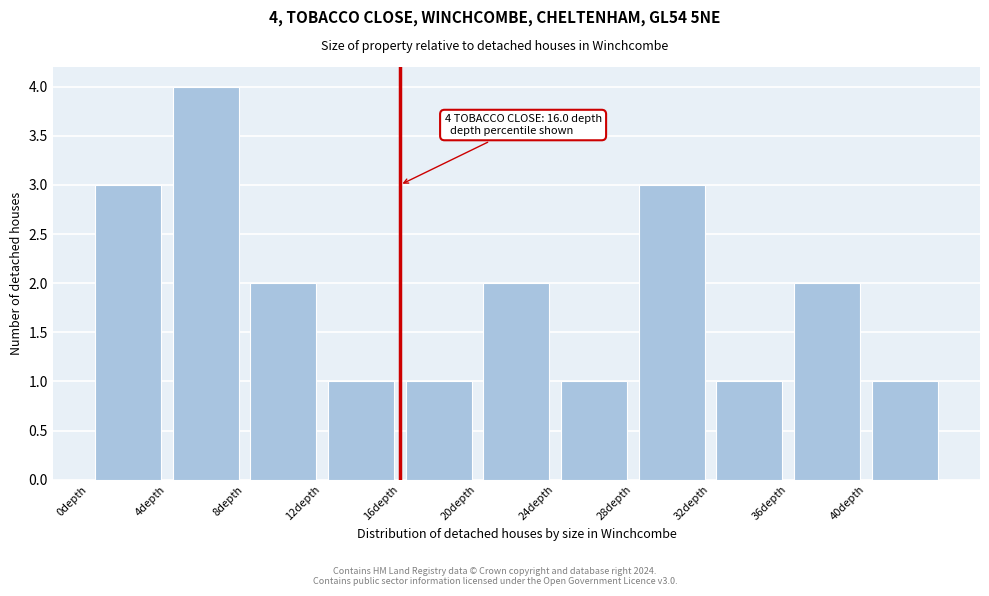

Over which range of the x-axis is the bar tallest?

4 to 8